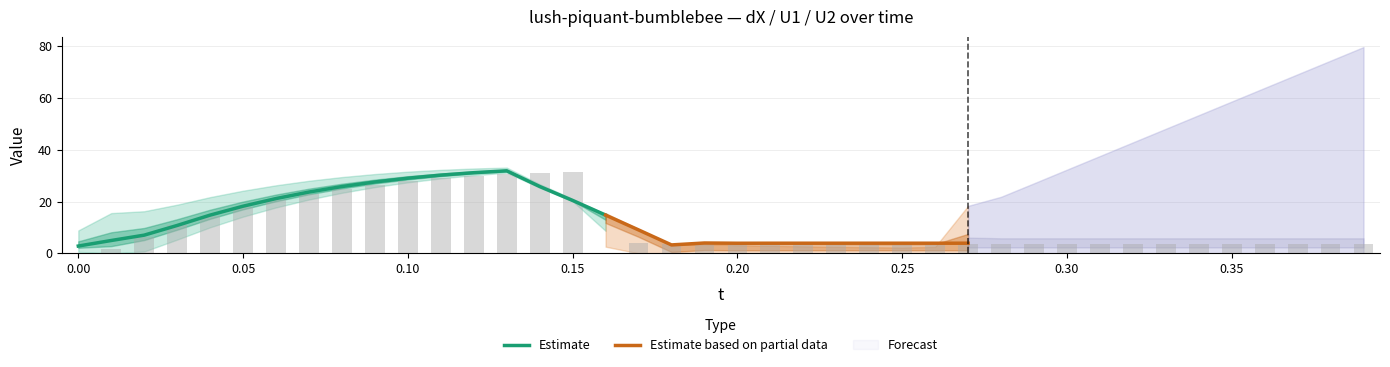

How many positive values does the dX series have?

39